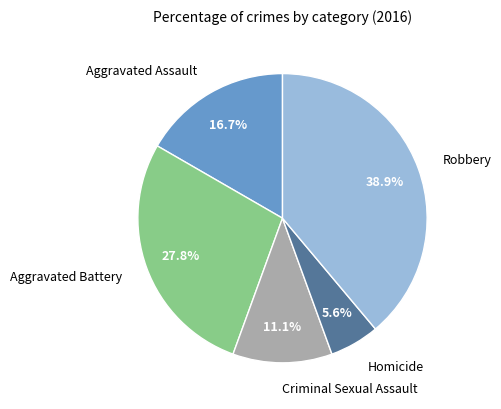

Which slice is the largest?

Robbery